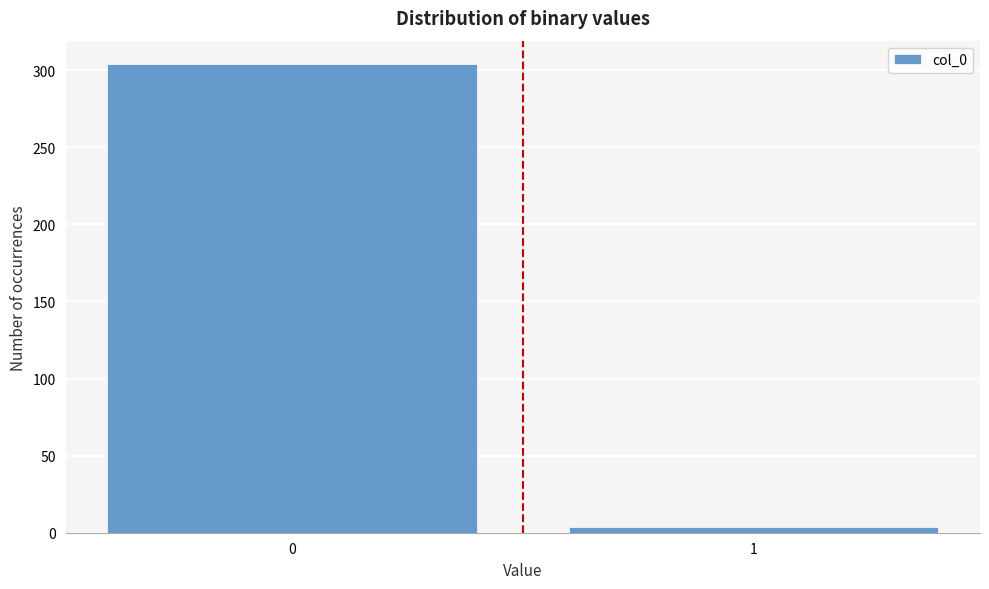

Reading left to right, what are all the values shown in this chart?

304	4